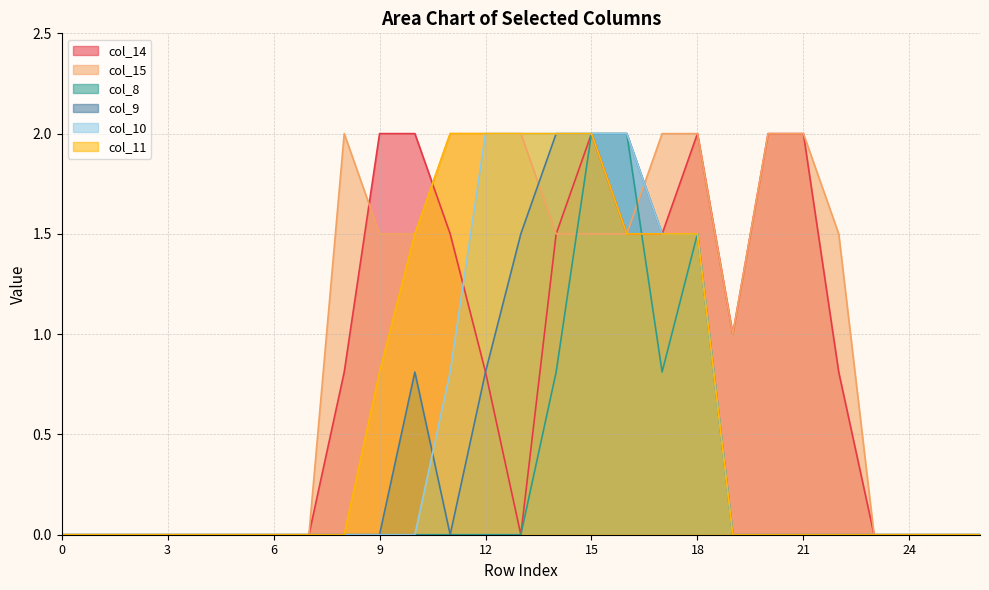

List the series in order of their peak value, highest first.

col_14, col_15, col_8, col_9, col_10, col_11